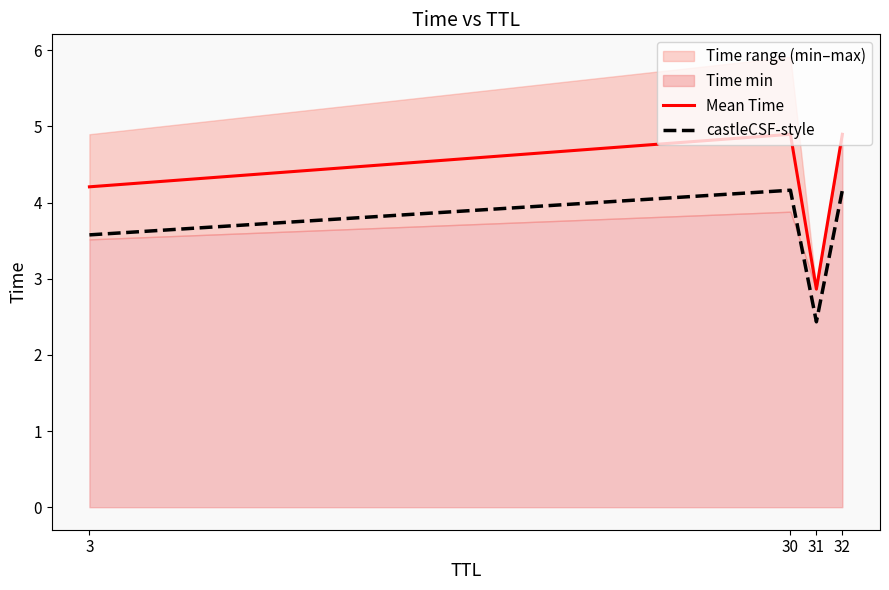

What is the average value of the castleCSF-style series?

3.6